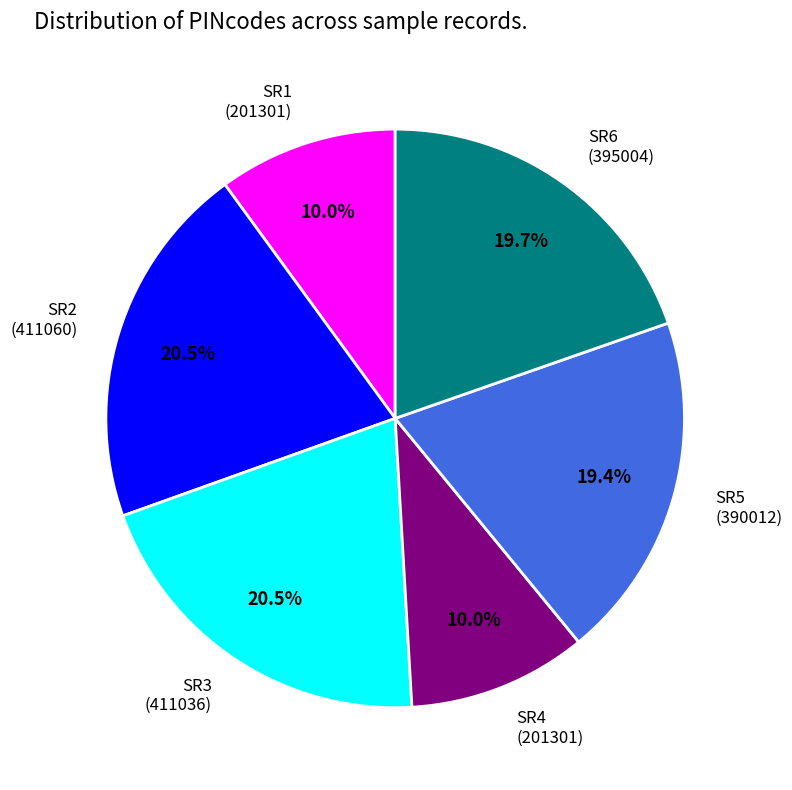

Does any single category account for the majority?

No